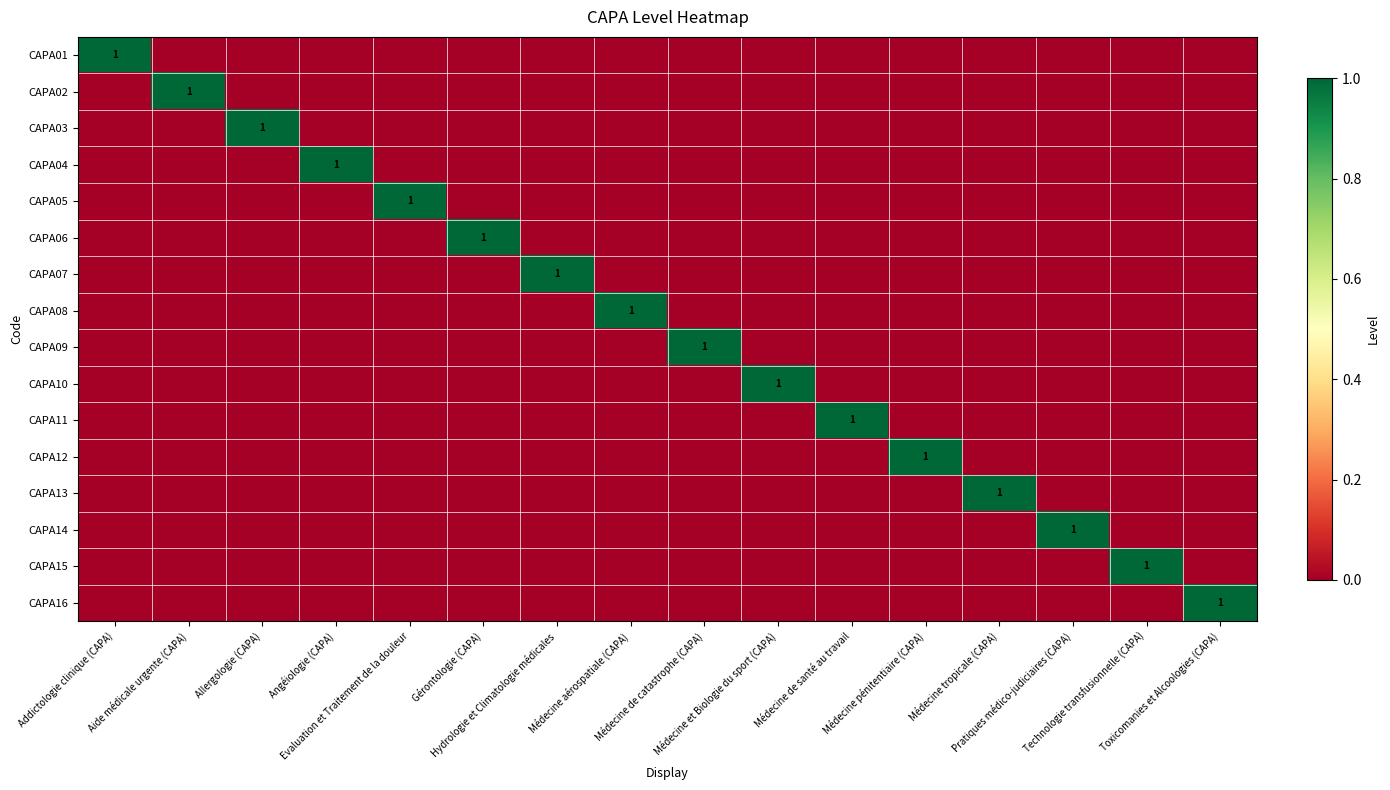

Is the value of CAPA05 at Pratiques médico-judiciaires (CAPA) greater than the value of CAPA10 at Angéiologie (CAPA)?

No